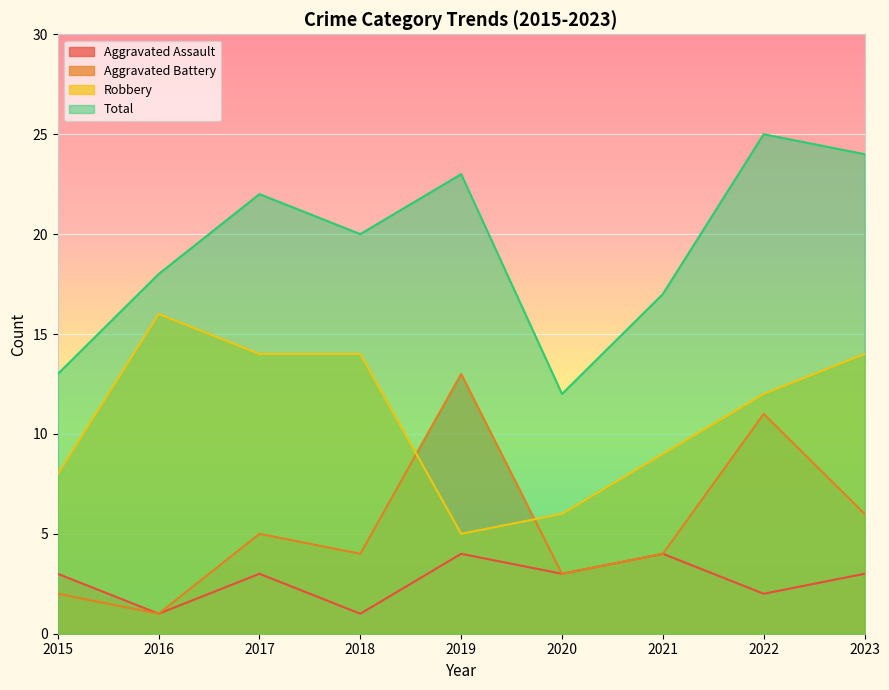

Where is the first local minimum for Total?

2018